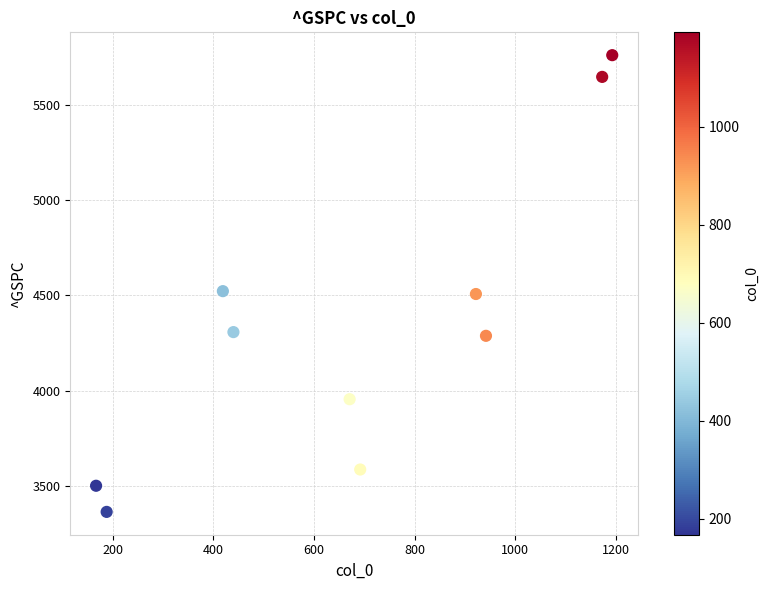

What is the range of Y values (max minus min)?

2399.5